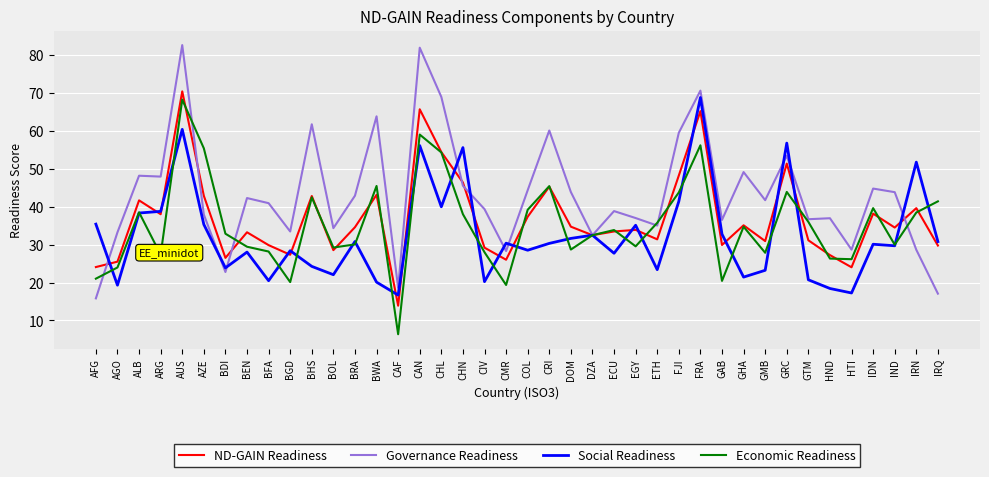

Where does the Governance Readiness series first go above 41?

ALB